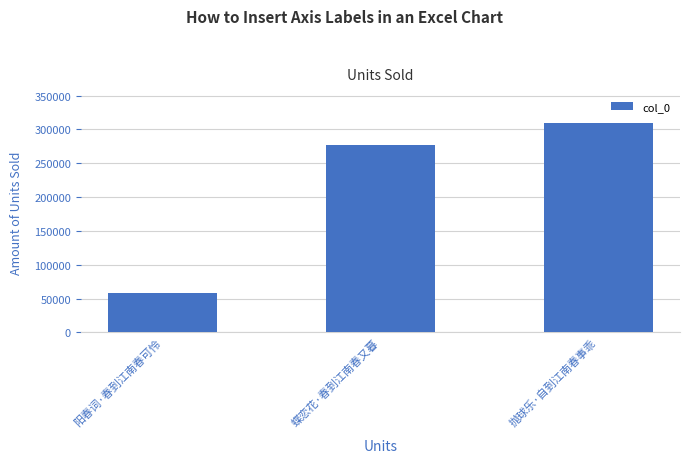

List the labels in order of value, largest first.

抛球乐·自到江南春事乖, 蝶恋花·春到江南春又暮, 阳春词·春到江南春可怜